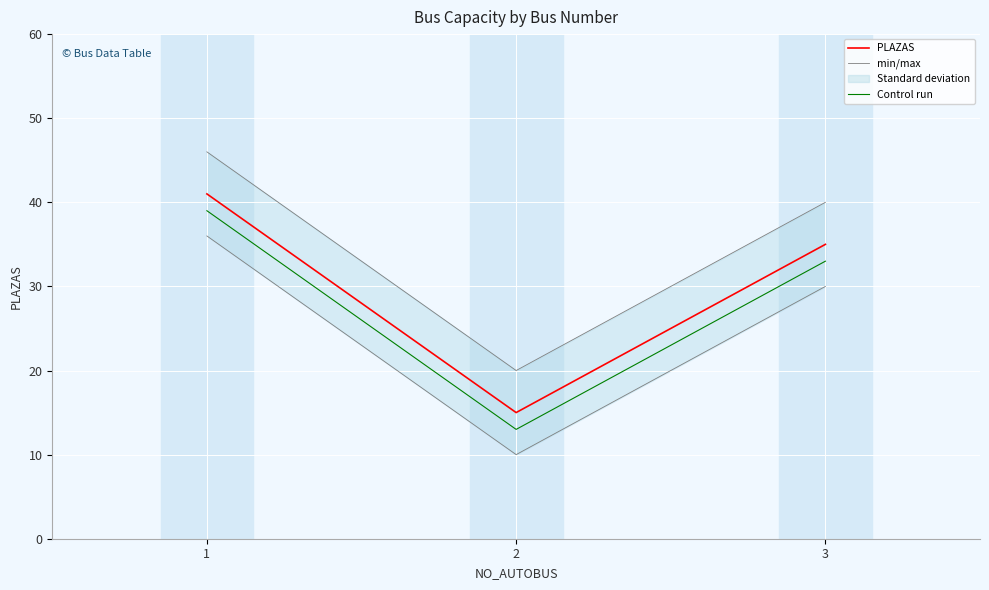

Reading left to right, transcribe all the data shown in this chart.

PLAZAS: 1=41	2=15	3=35
min/max: 1=46	2=20	3=40
Control run: 1=39	2=13	3=33